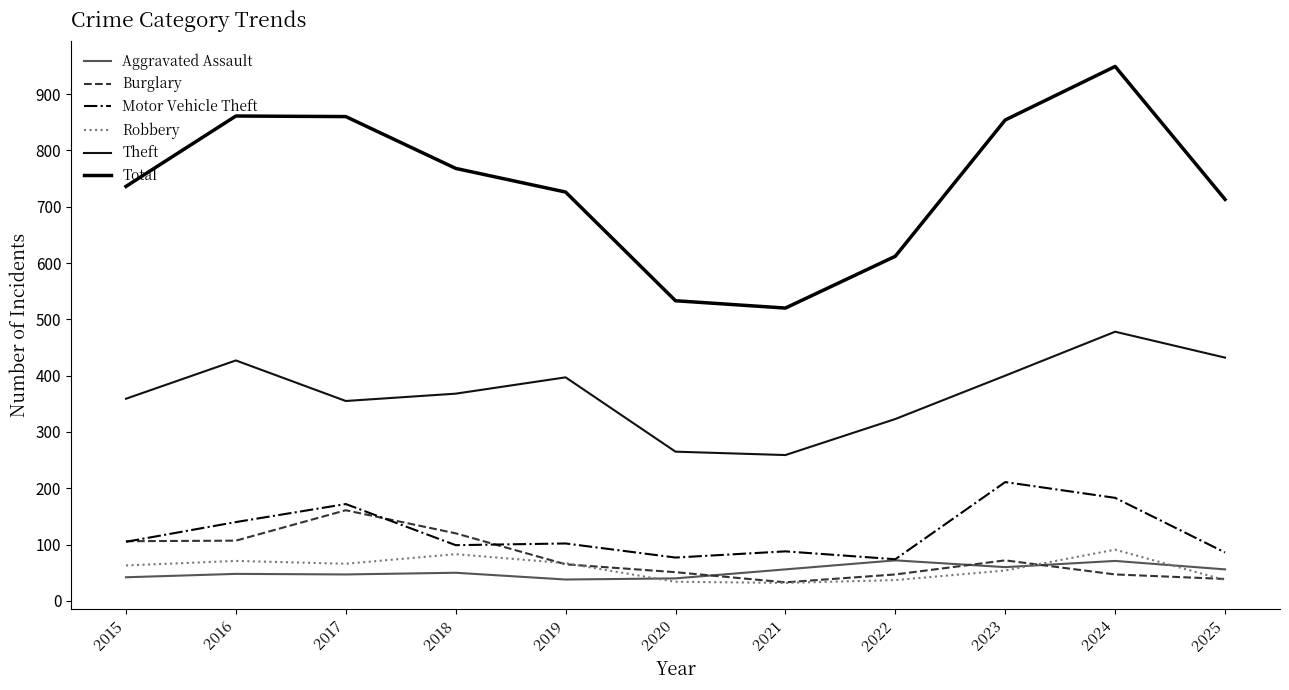

What is the sum of all Theft values?

4063